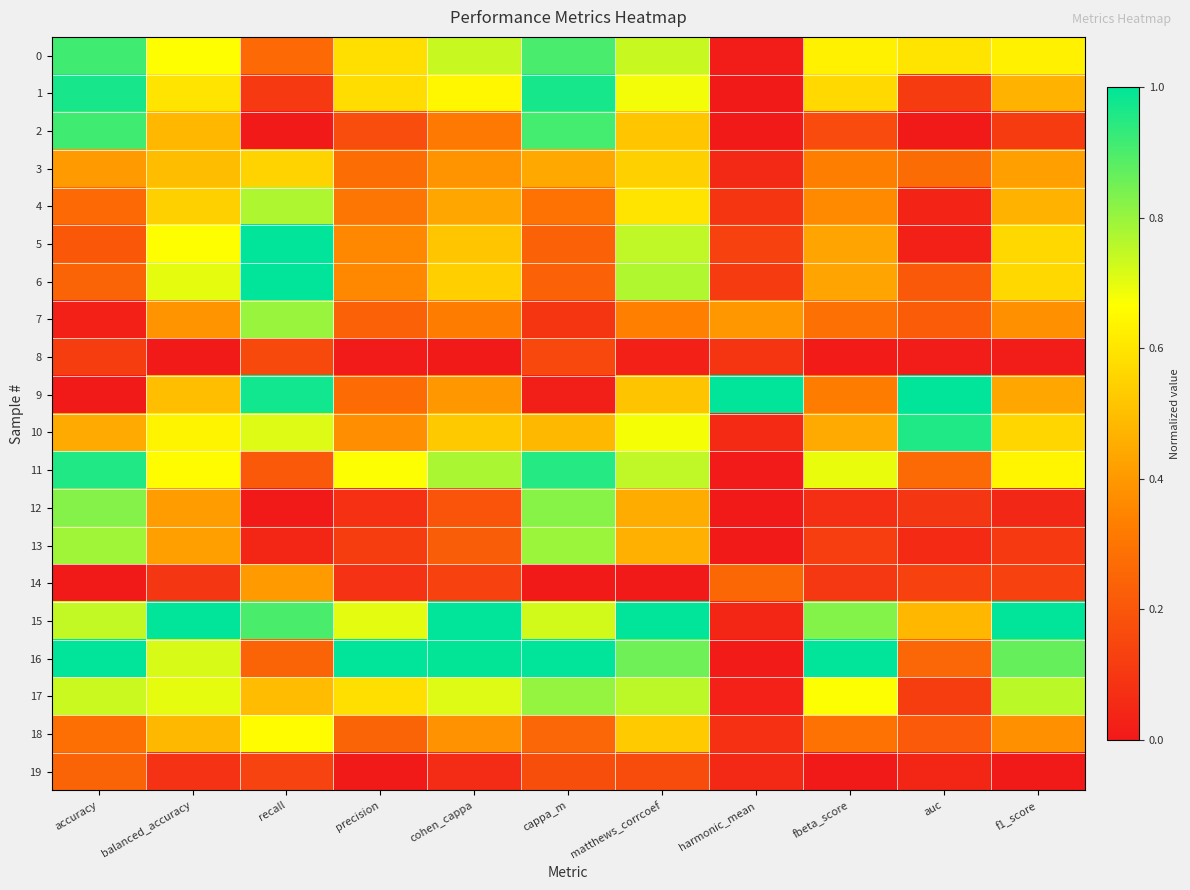

Between matthews_corrcoef and f1_score, which series saw the biggest shift?

2